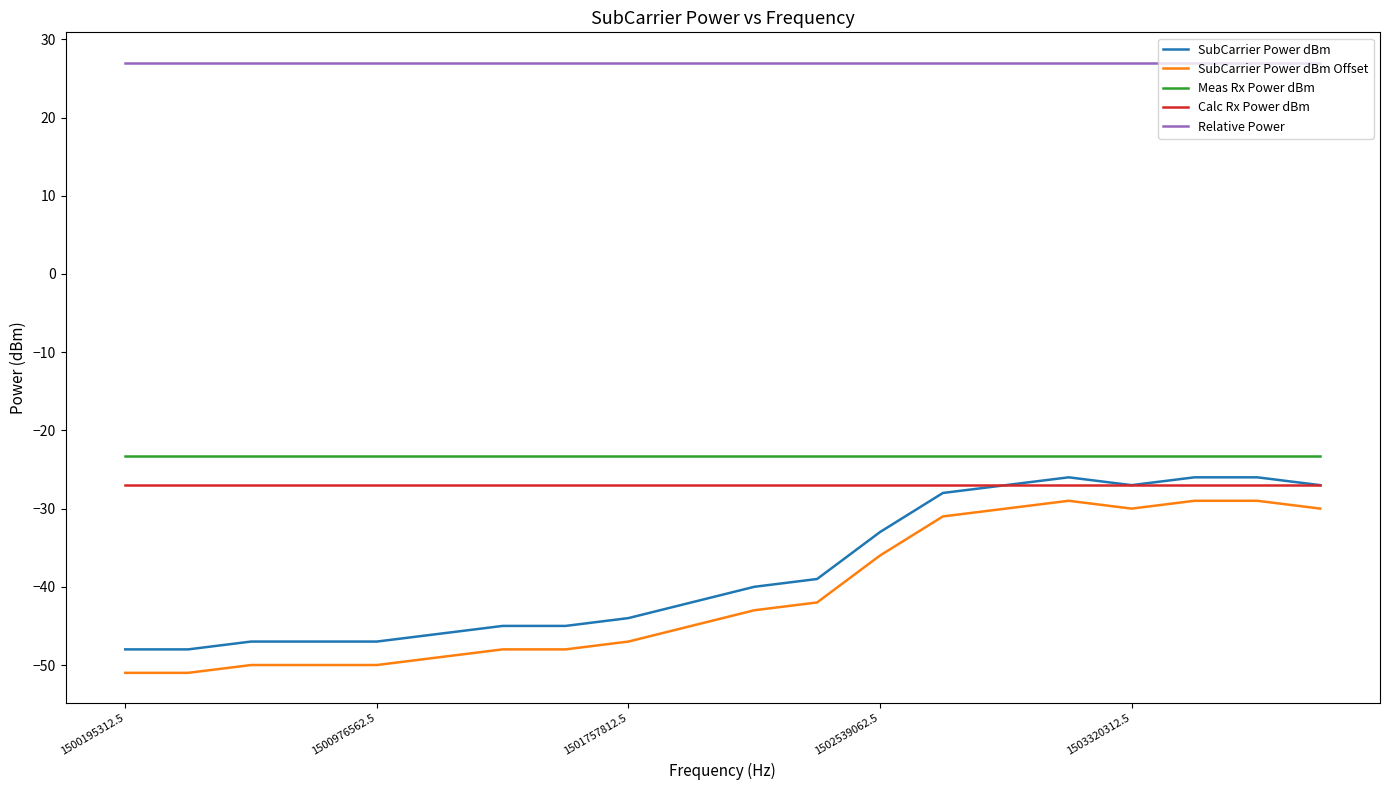

True or false: Meas Rx Power dBm and SubCarrier Power dBm cross at least once.

False